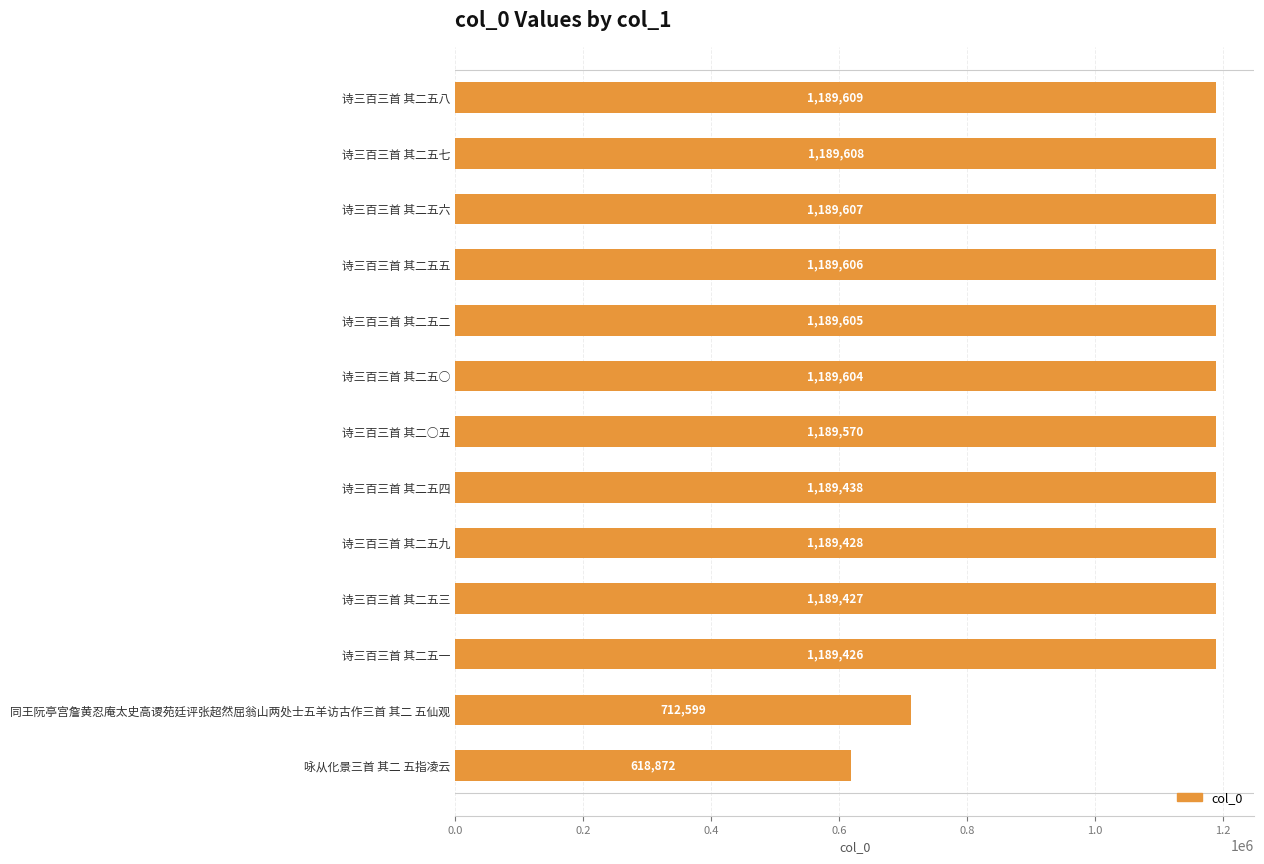

What is the sum of all values?

14416399